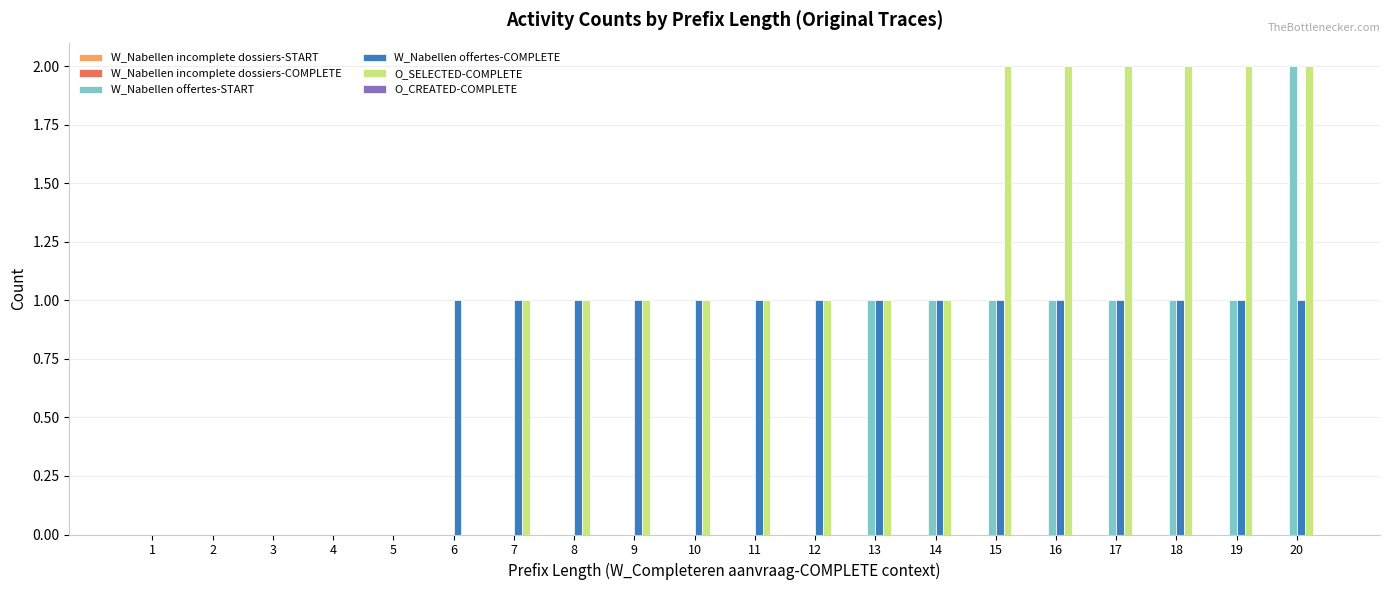

The O_SELECTED-COMPLETE series shows 2 at 18. True or false?

True